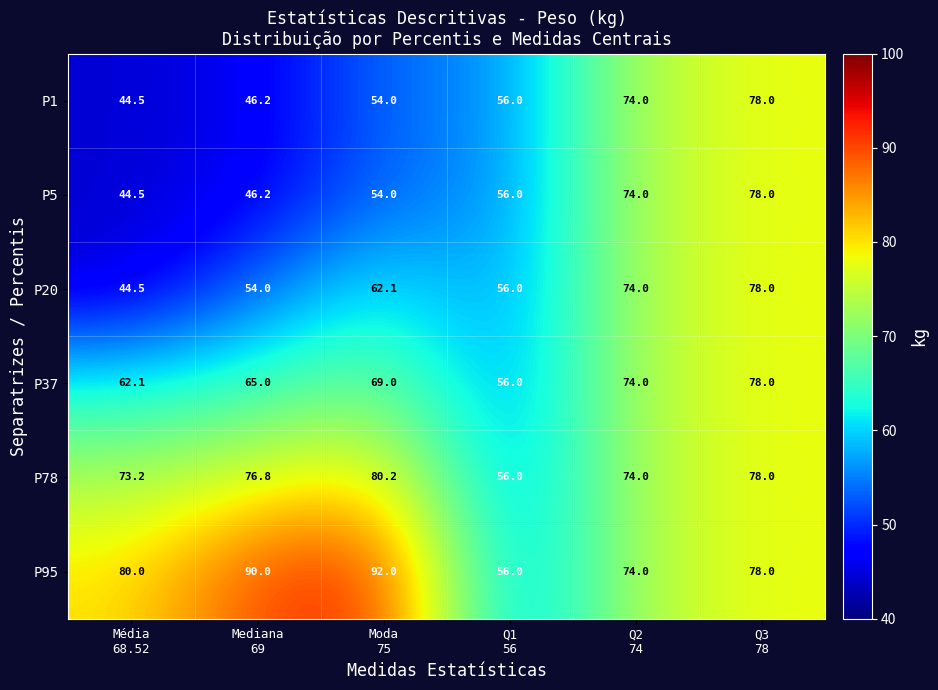

What is the spread (max minus min) of values at Mediana
69?

43.8